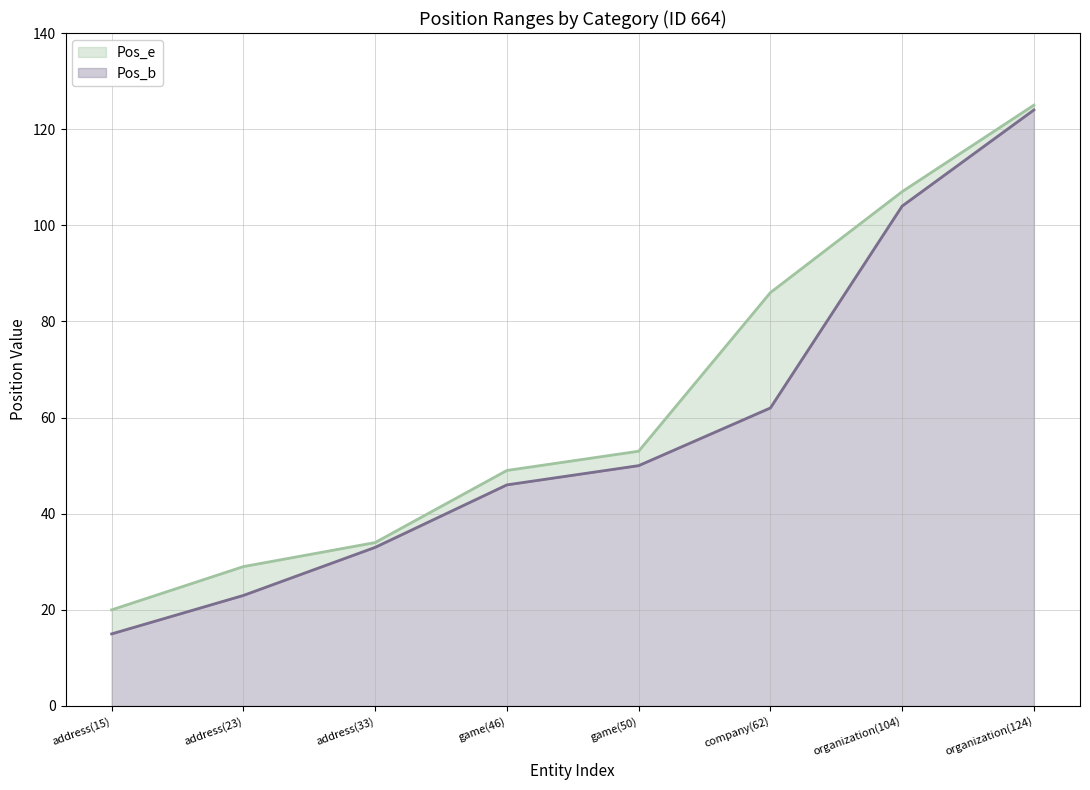

True or false: Pos_e has a value of 15 at address(23).

False